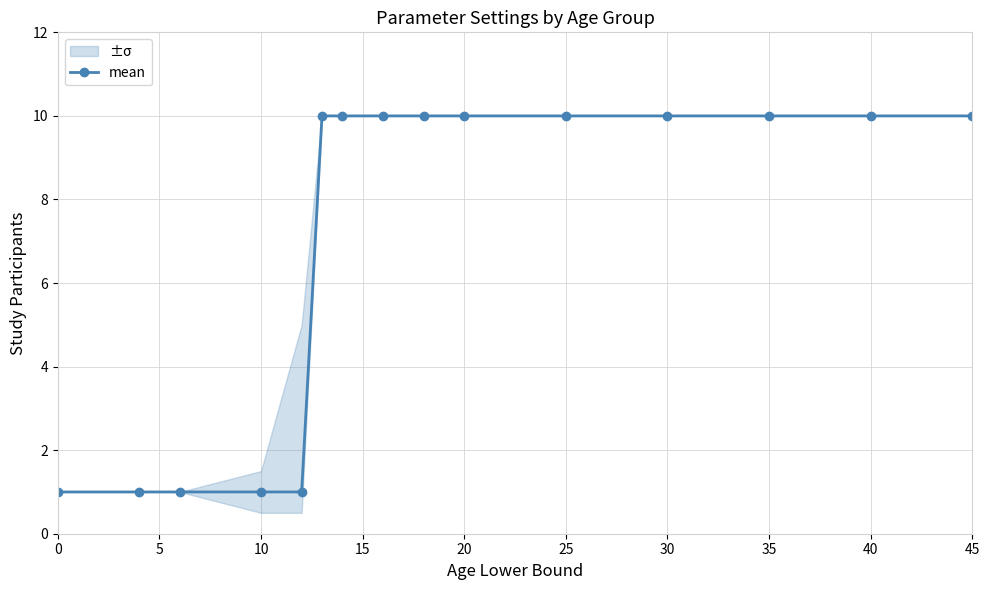

The value of mean at 25 is 3. True or false?

False